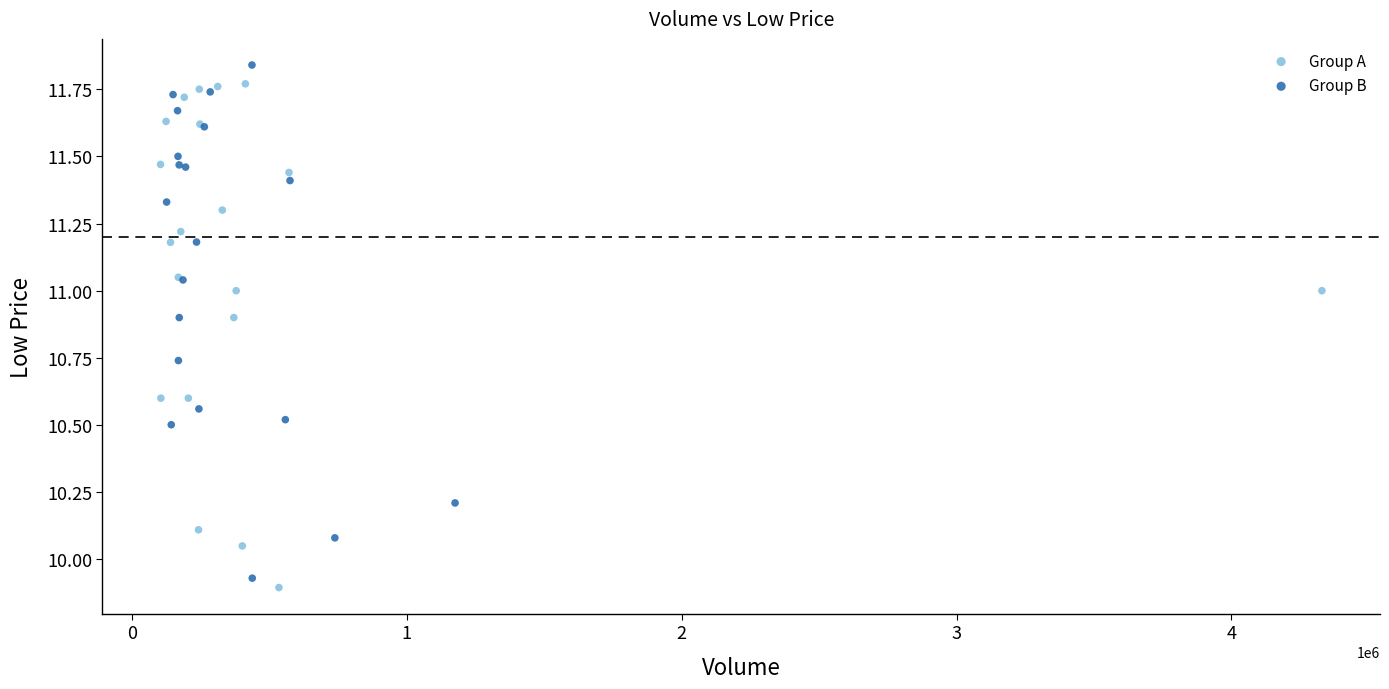

Which series reaches the maximum Y coordinate?

Group B